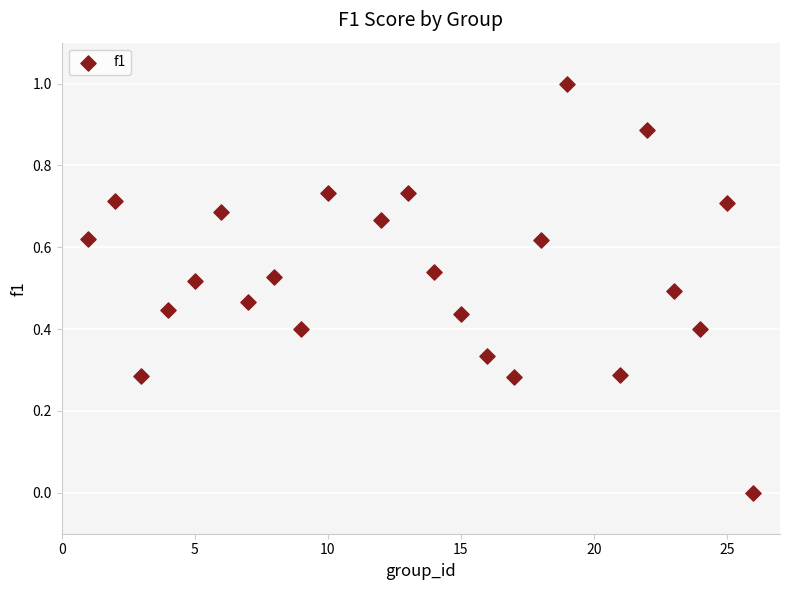

What is the range of Y values (max minus min)?

1.0